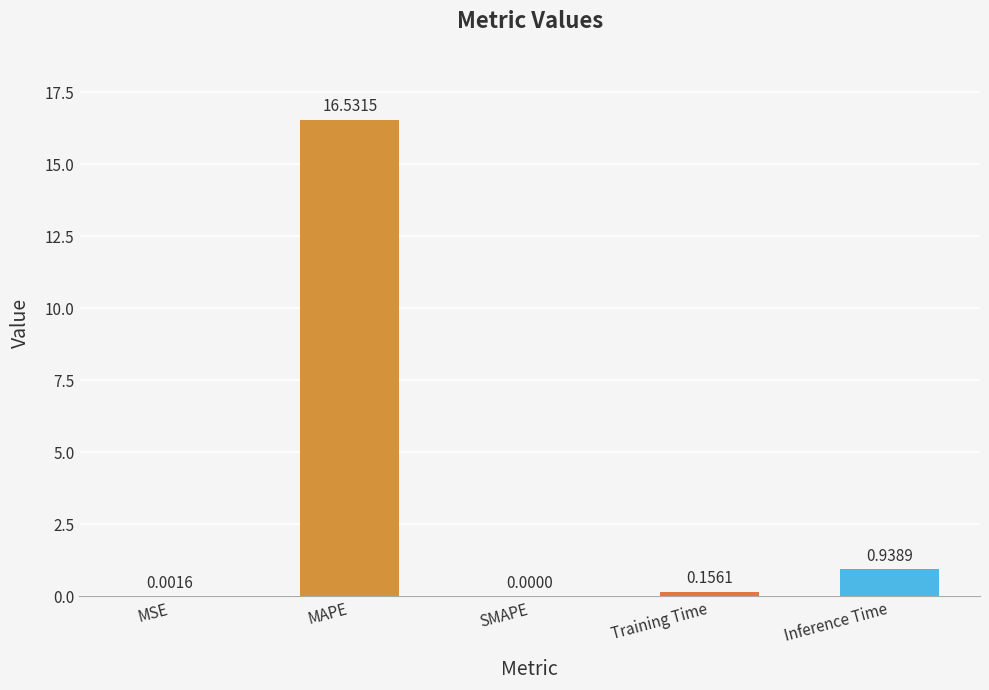

What is the change in value from MAPE to SMAPE?

-16.5